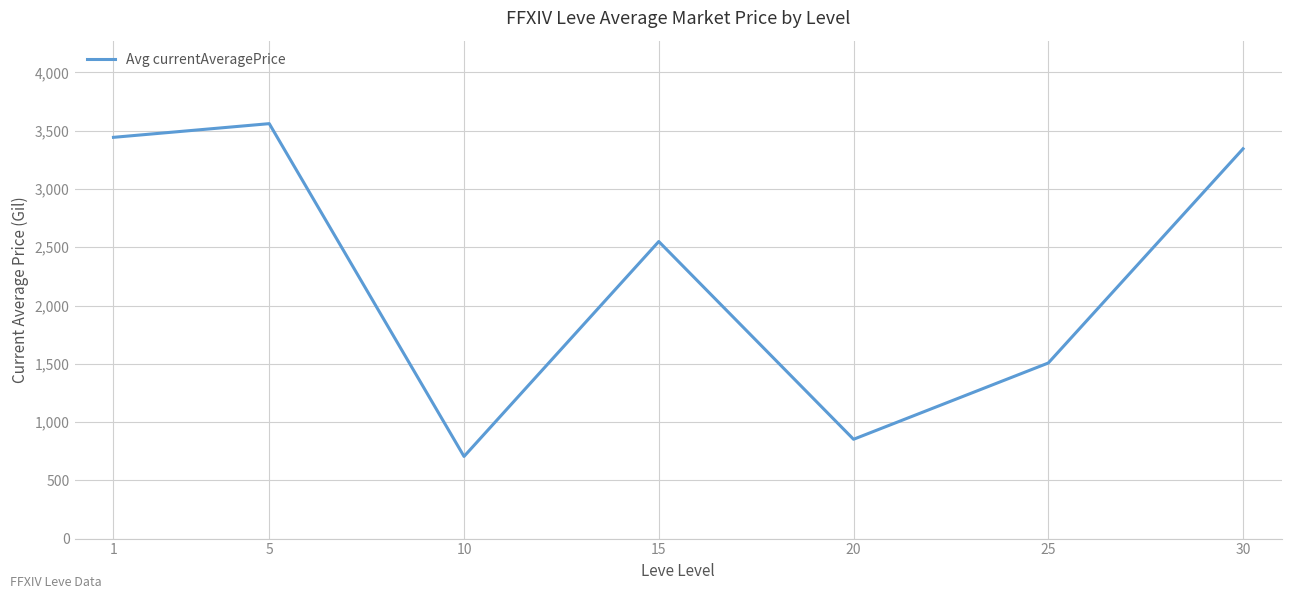

Which label corresponds to the largest value in the chart?

5